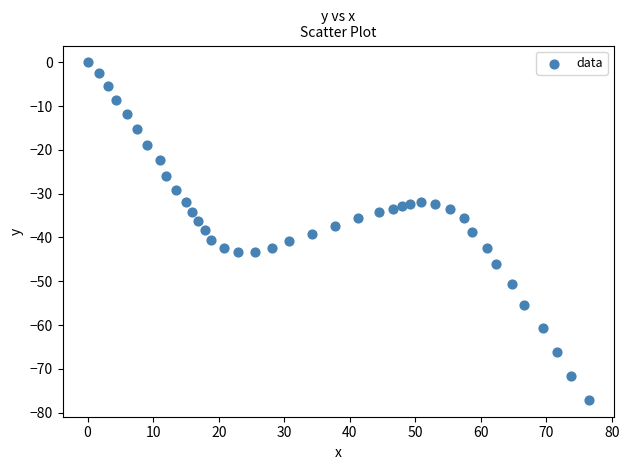

What is the range of Y values (max minus min)?

77.1